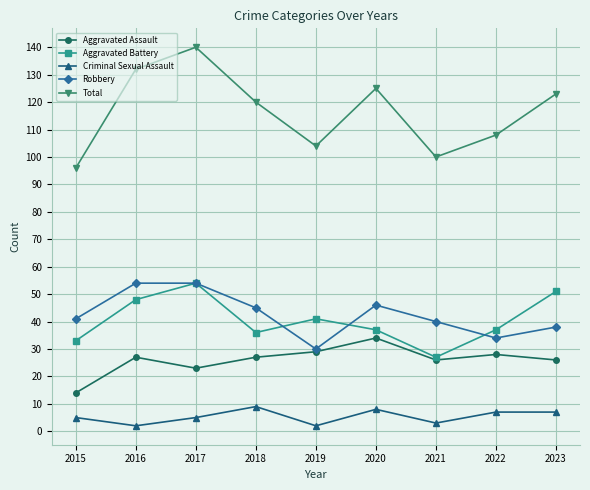

Reading right to left, list all the values displayed in this chart.

Aggravated Assault: 26	28	26	34	29	27	23	27	14
Aggravated Battery: 51	37	27	37	41	36	54	48	33
Criminal Sexual Assault: 7	7	3	8	2	9	5	2	5
Robbery: 38	34	40	46	30	45	54	54	41
Total: 123	108	100	125	104	120	140	132	96